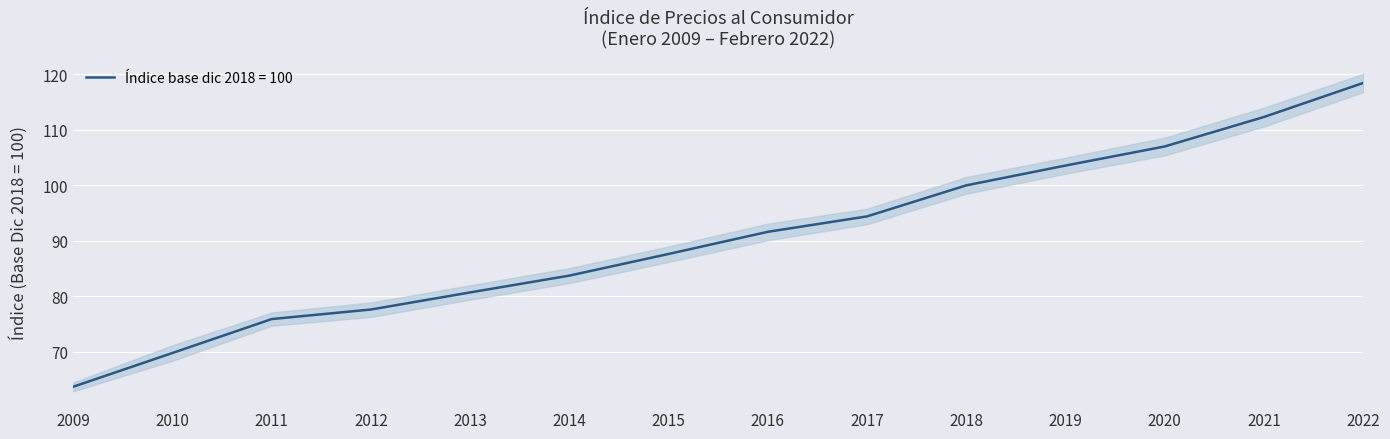

The chart shows a value of 24.8 at 2022. True or false?

False